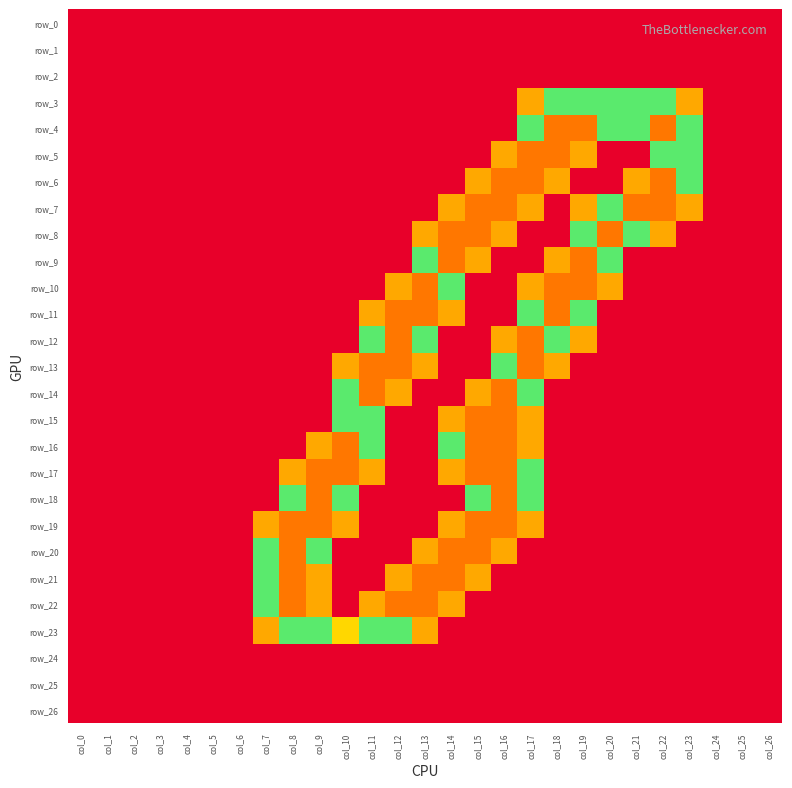

Count the number of data series in this chart.

27